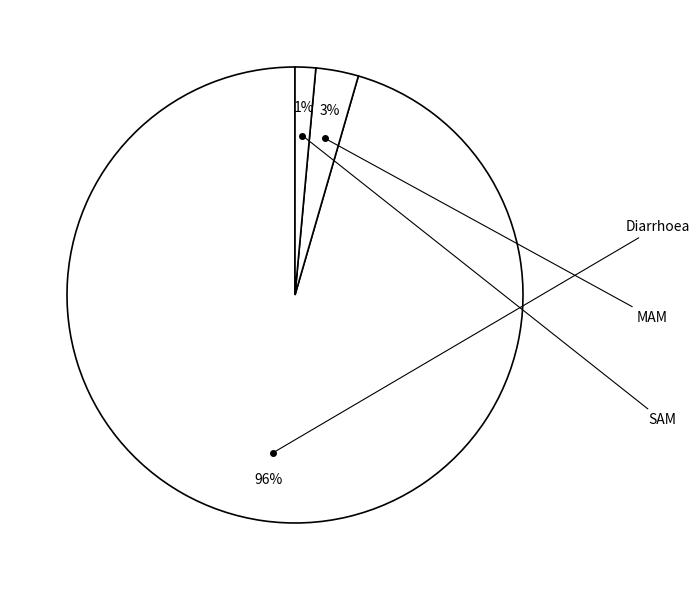

How many slices are in this pie chart?

3